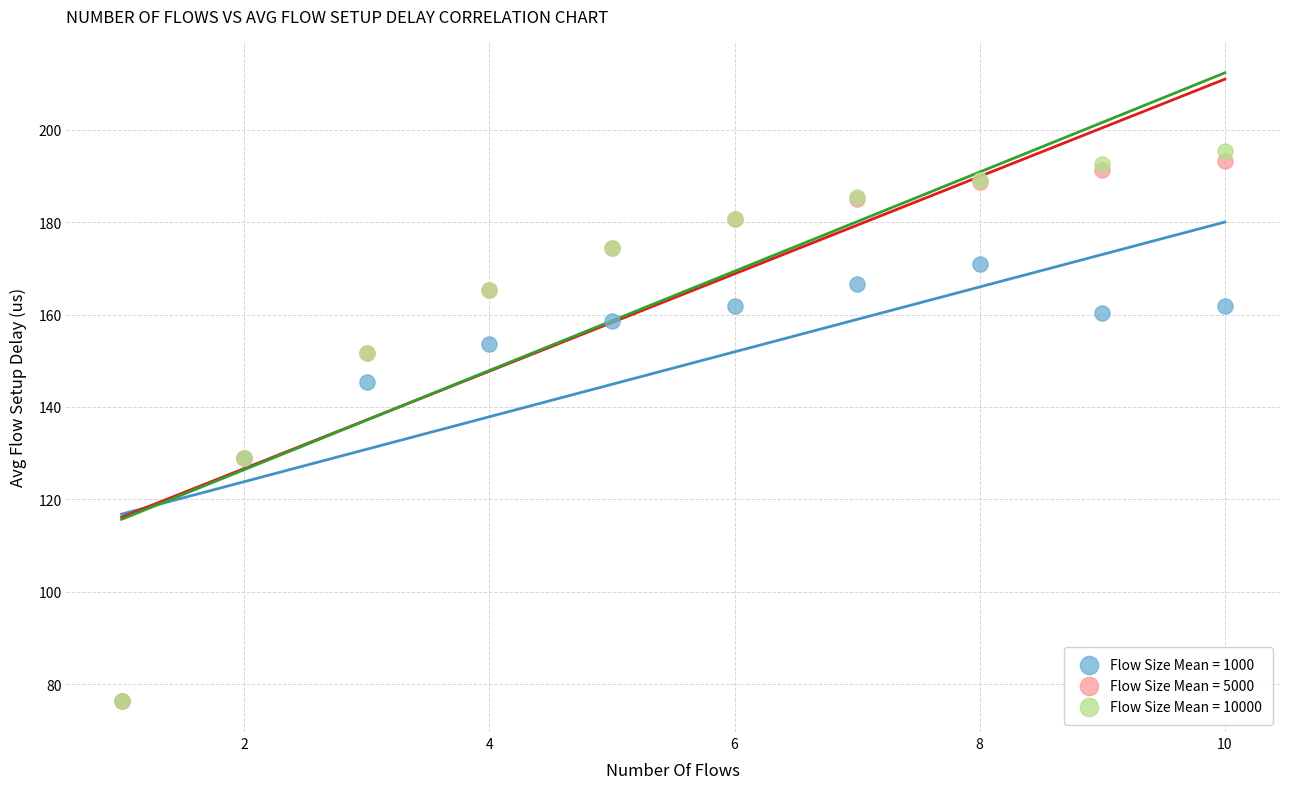

Which series has the widest spread of Y values?

Flow Size Mean = 10000